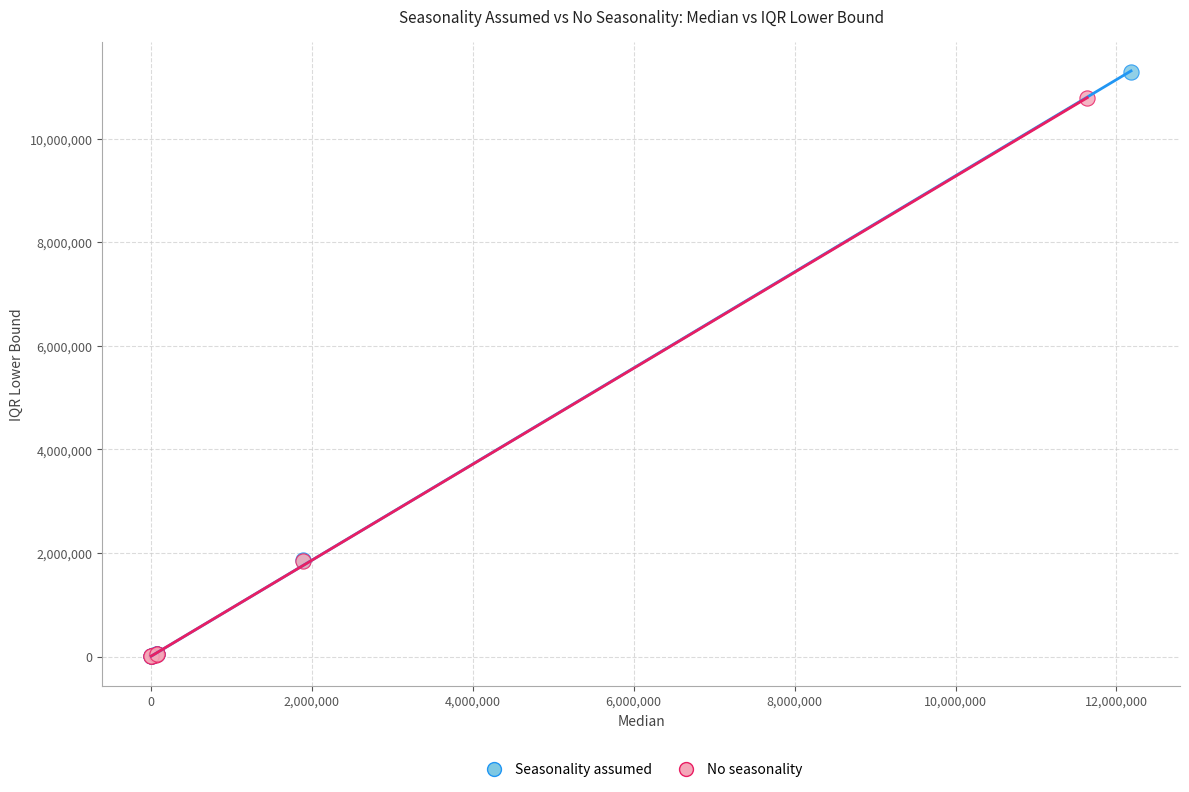

Which series has the largest Y range (max minus min)?

Seasonality assumed